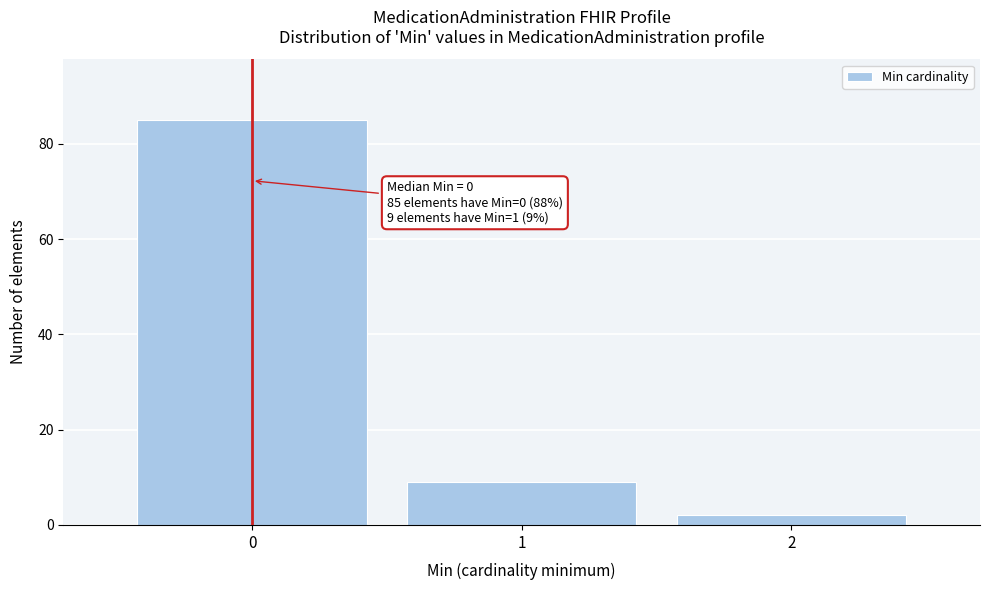

Over which range of the x-axis is the bar tallest?

-0.5 to 0.5